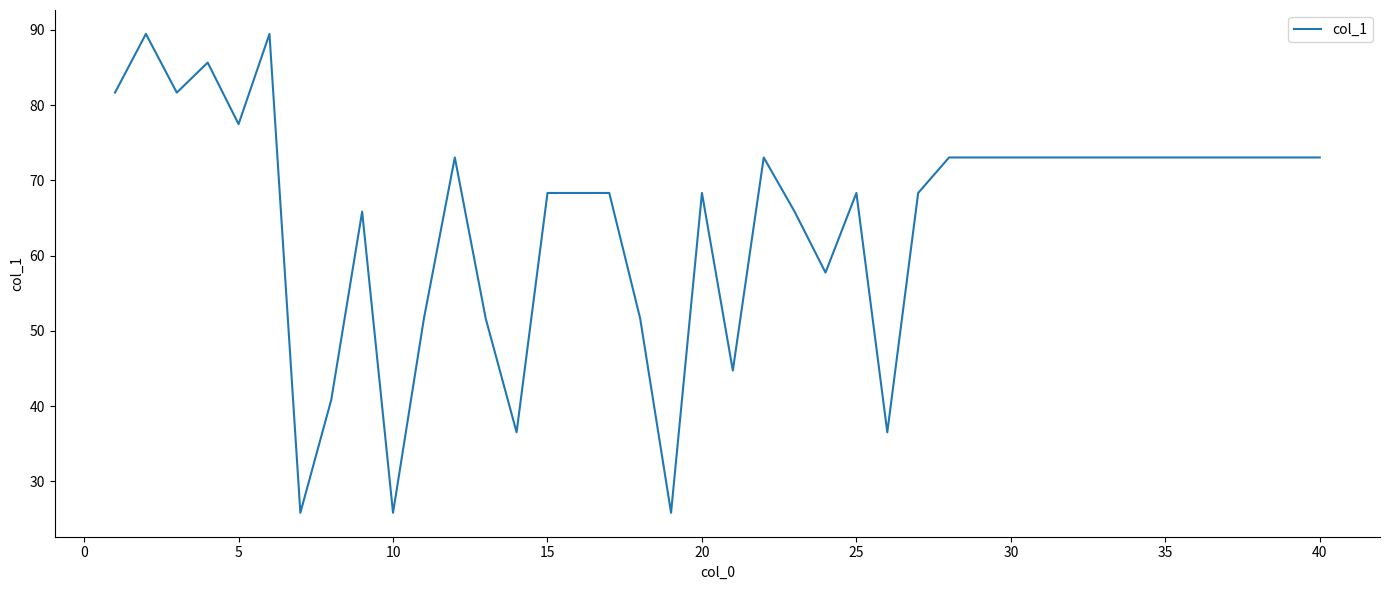

How many values are below 73?

19